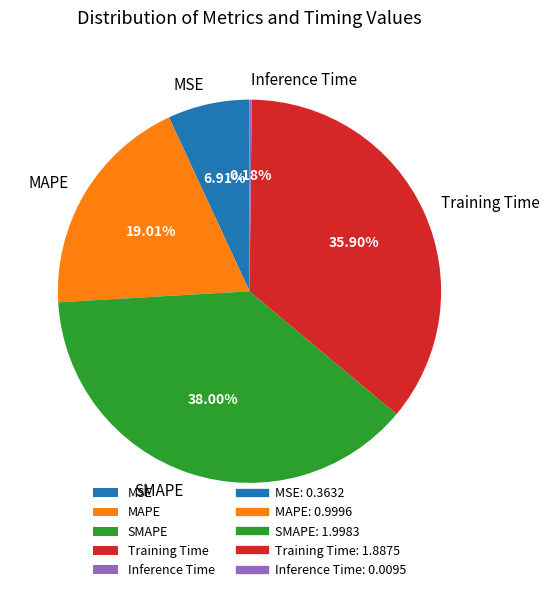

To the nearest percent, what is the difference between the Training Time and SMAPE slice percentages?

2%